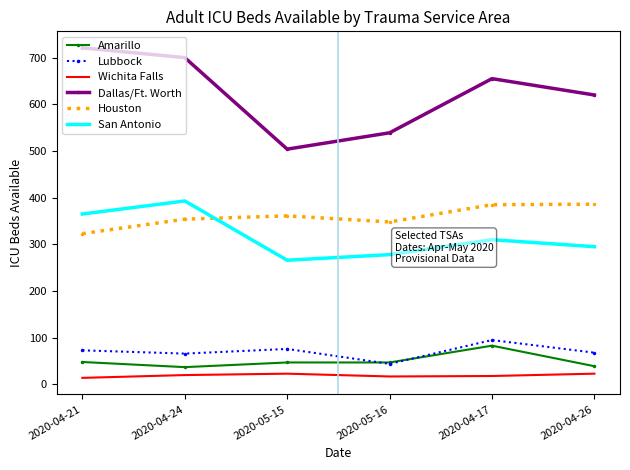

What is the difference between the second highest and second lowest values in the Lubbock series?

10